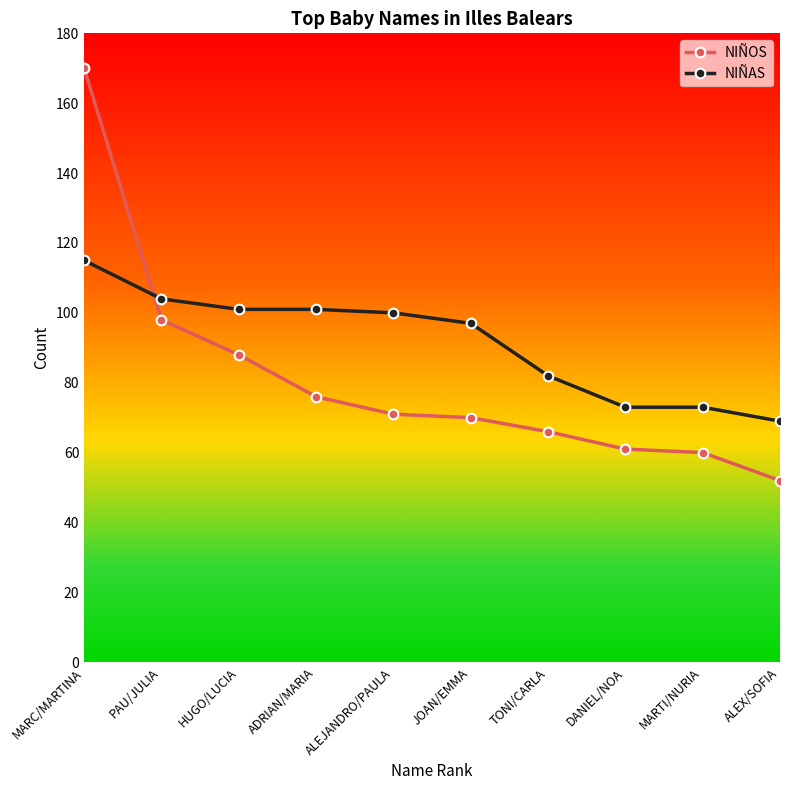

At which category is the sum across all series the highest?

MARC/MARTINA